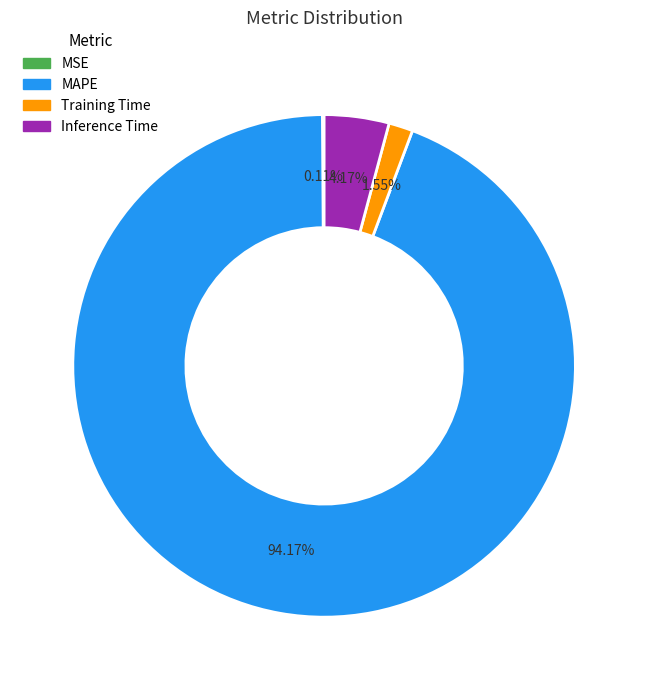

What is the largest slice in the pie chart?

MAPE